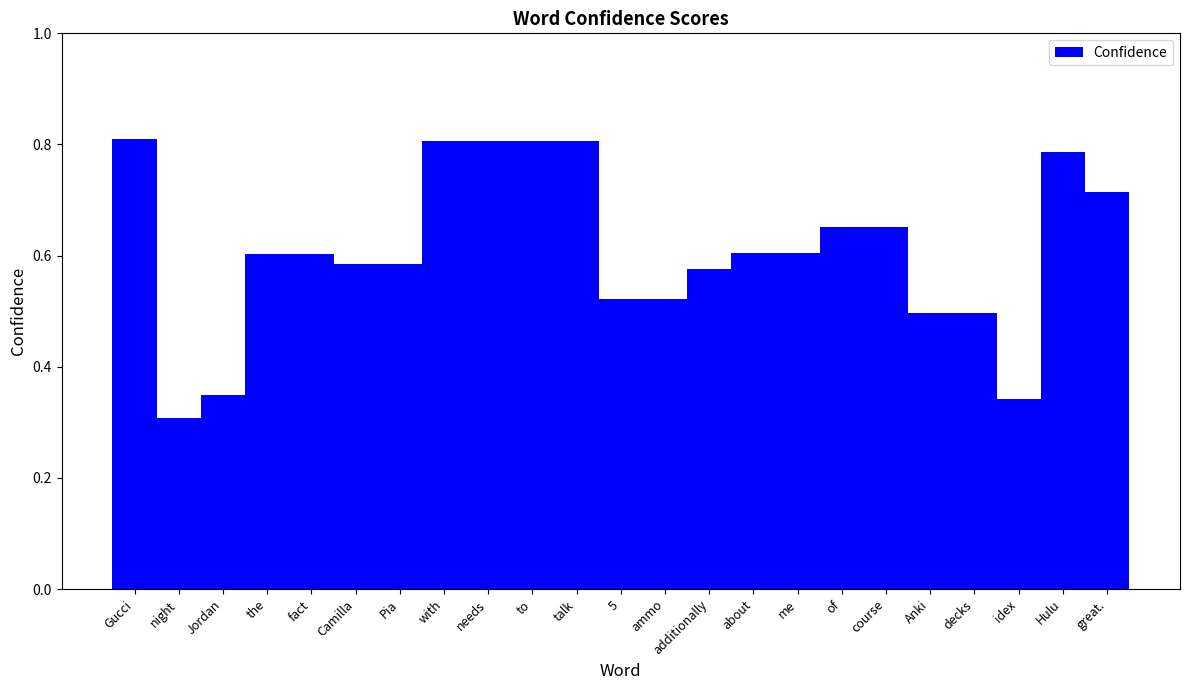

Which category has the lowest value across all series?

night